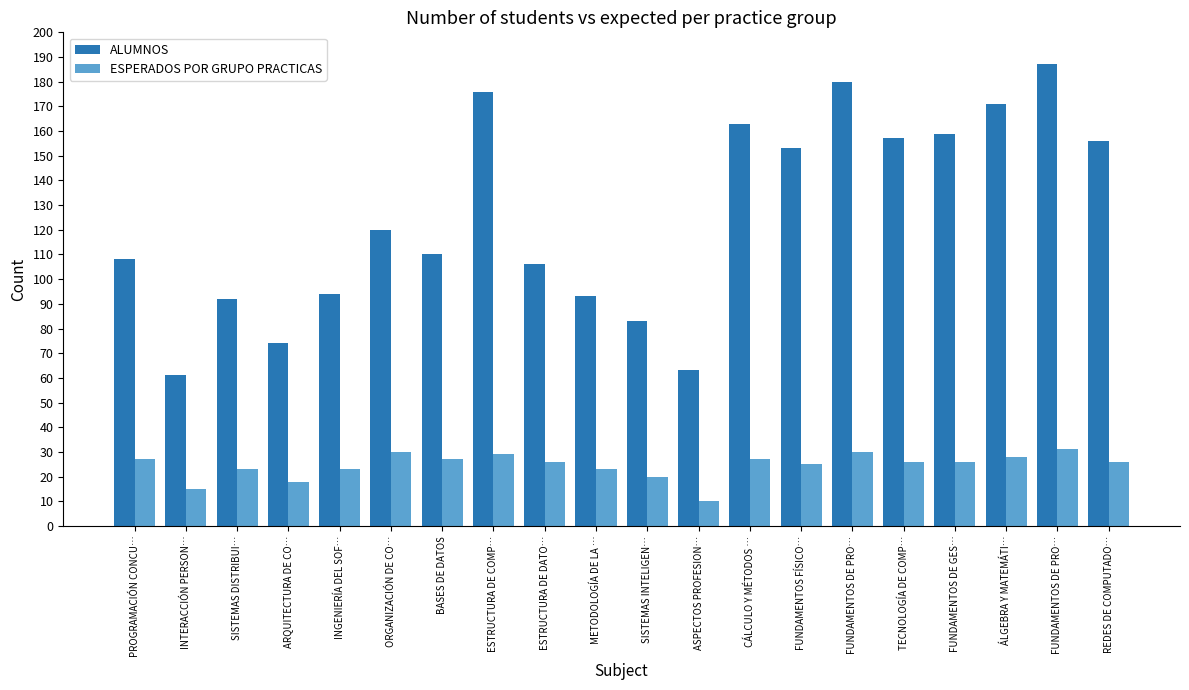

Which series has the widest spread of values?

ALUMNOS